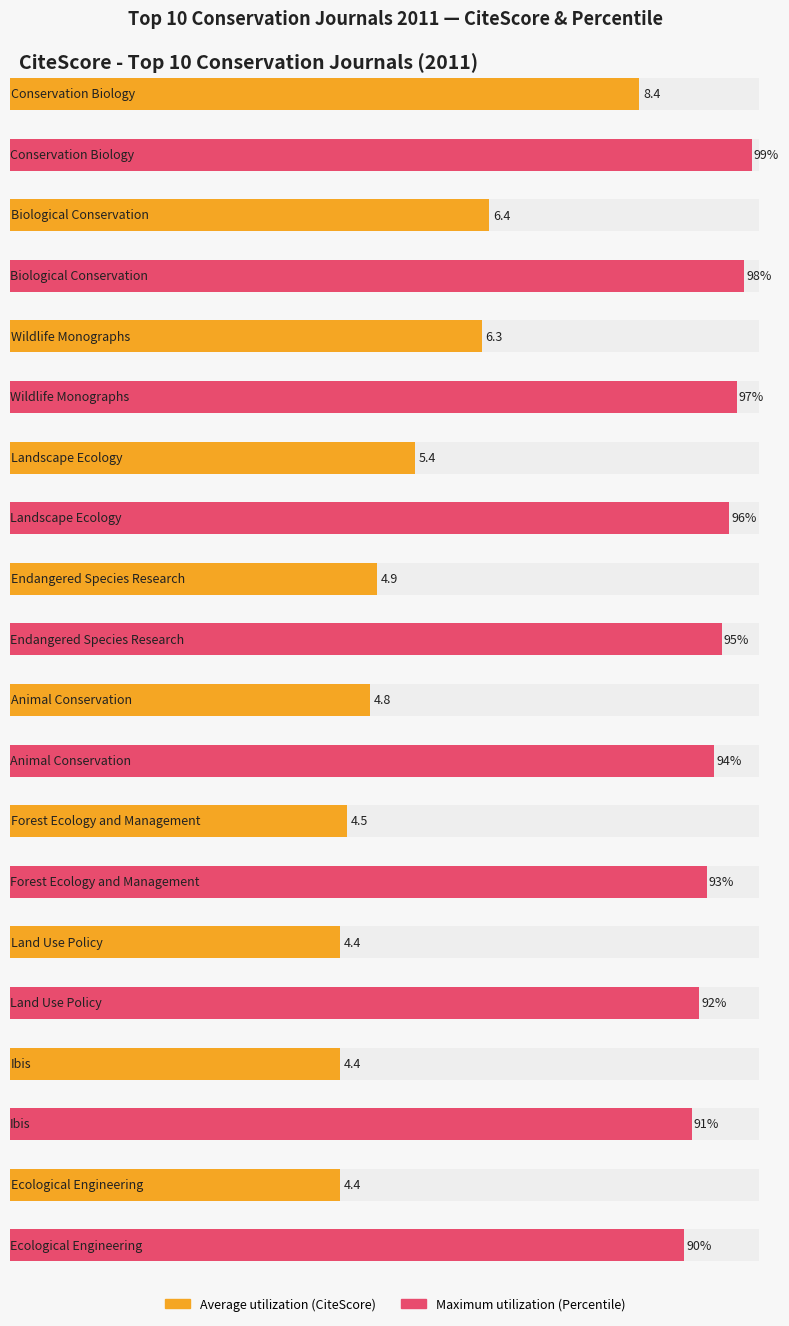

Read the Maximum utilization value at Ecological Engineering.

90.0